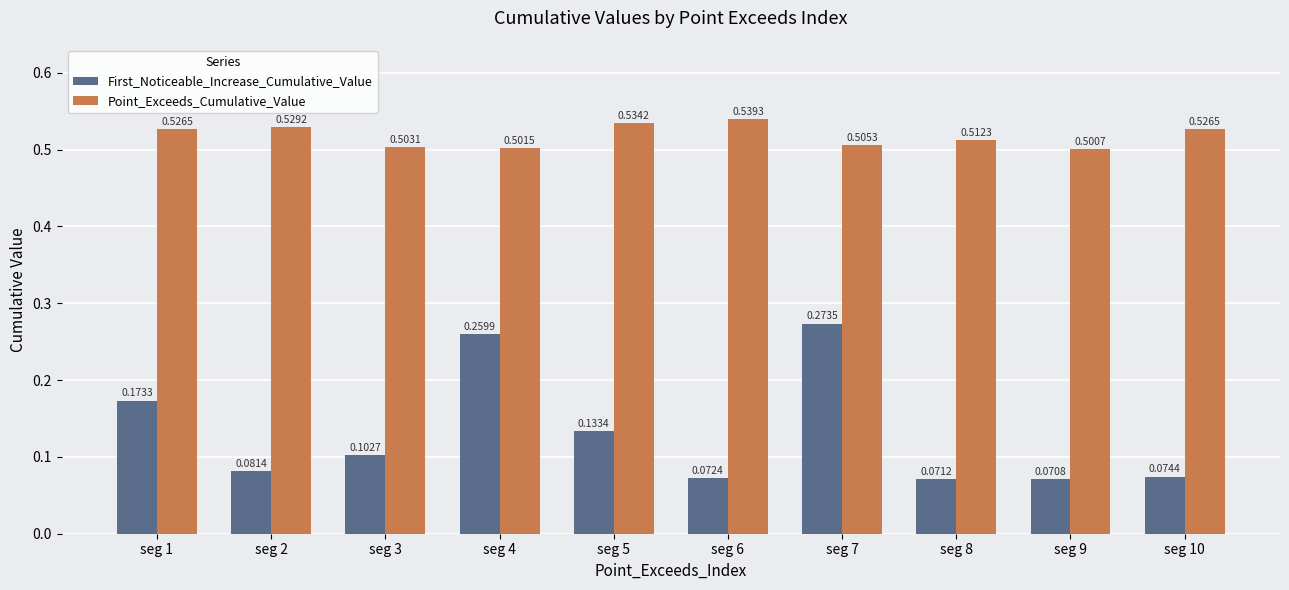

How many groups of bars are there?

10